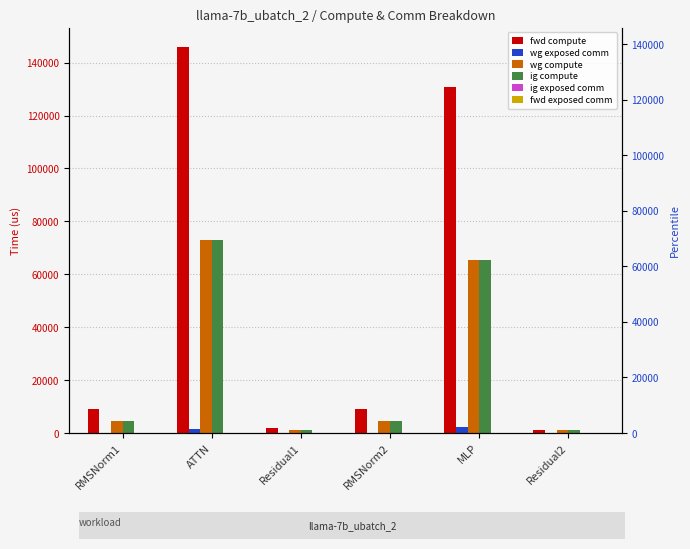

At which label is fwd compute closest to 73439?

MLP